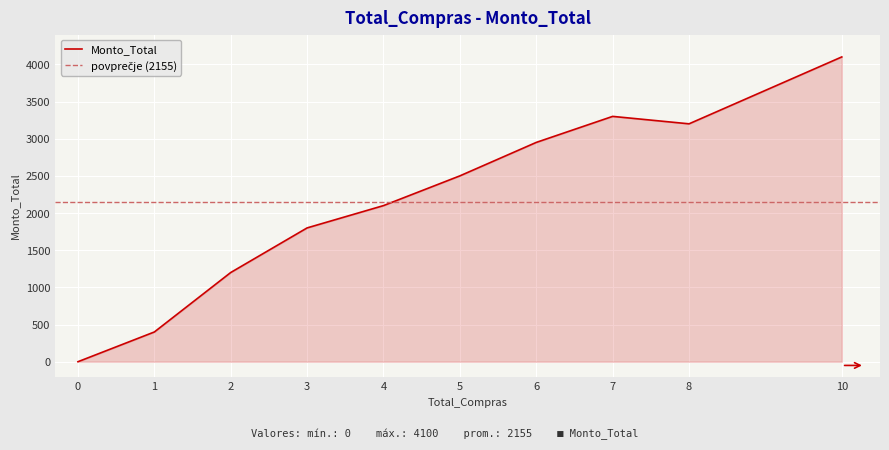

How many values are below 2500?

5